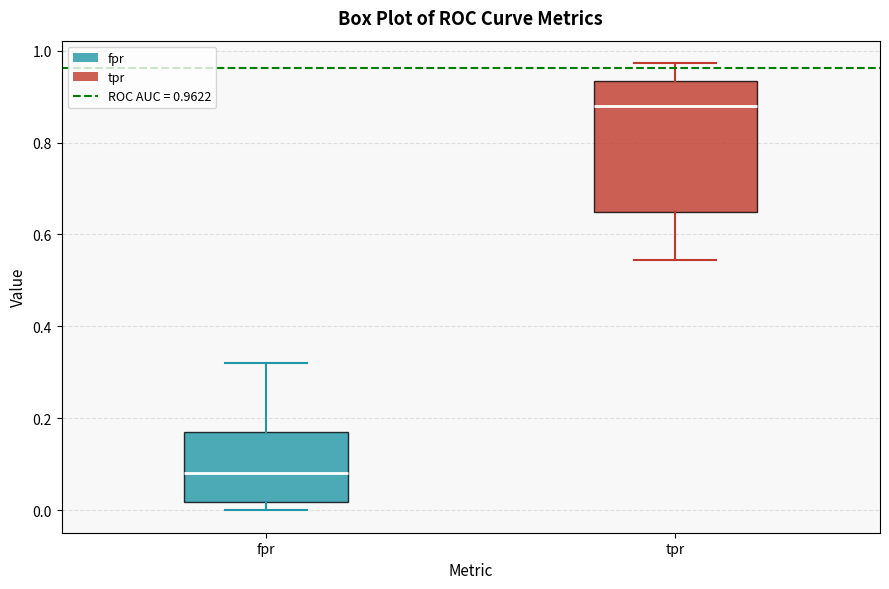

Reading left to right, transcribe this box plot: for each box, give where its median line is, the range the box spans, and where its two whiskers end, as read against the y-axis. The values are not printed on the chart, so give them approximately, as read against the axis.

fpr: median 0.08, box 0.02 to 0.16, whiskers 0.00 to 0.32
tpr: median 0.88, box 0.64 to 0.94, whiskers 0.54 to 0.98